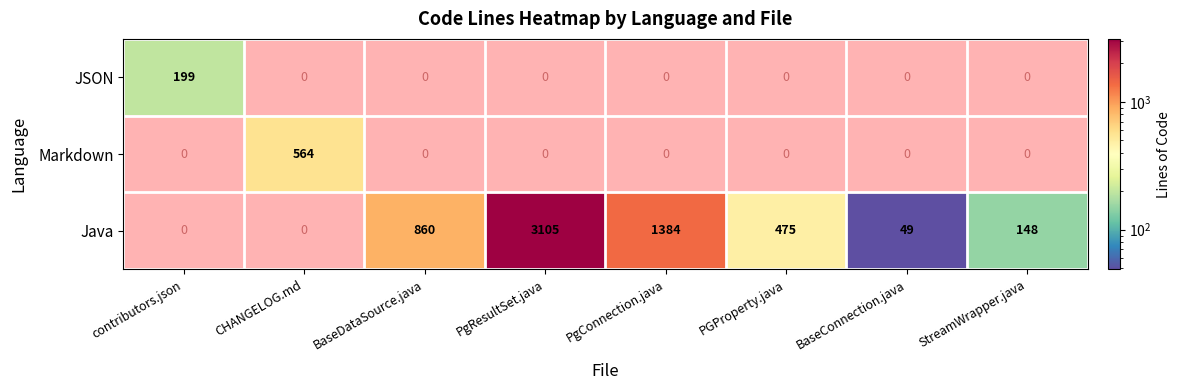

What is the sum of the Java values at PgResultSet.java and BaseDataSource.java?

3965